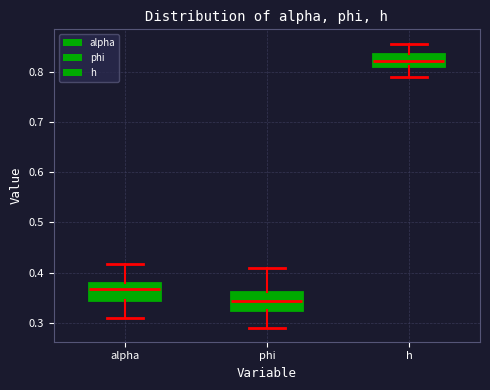

Where does the median line of the box for phi sit on the y-axis? The values are not printed on the chart, so give them approximately, as read against the axis.

0.34